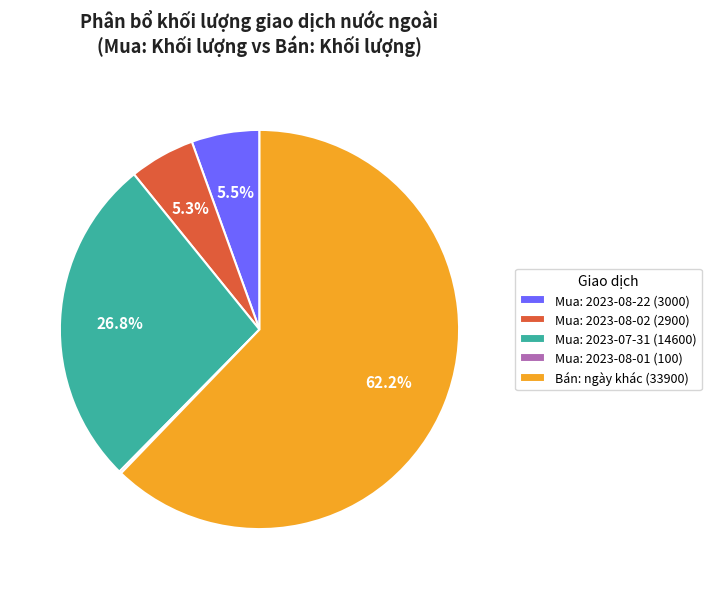

Which slice is the largest?

Bán: ngày khác (33900)